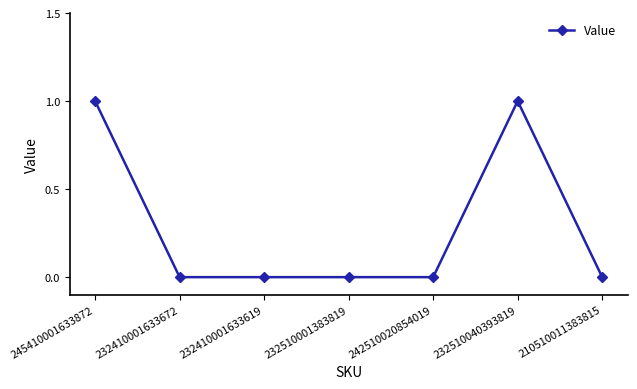

What is the difference between the second highest and minimum values?

1